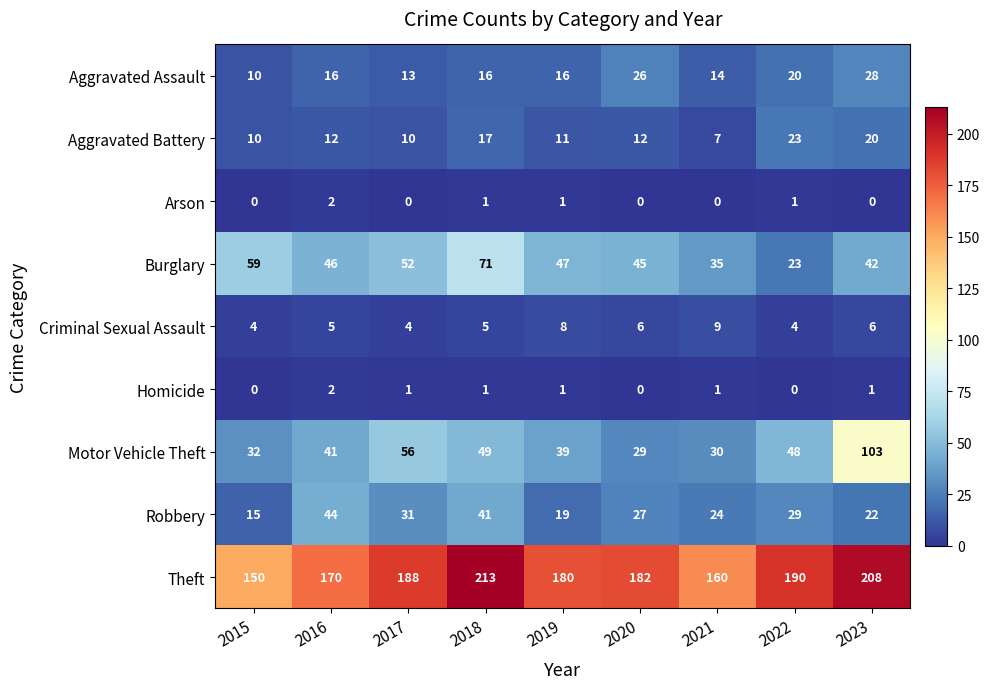

Which series changed the most between 2019 and 2023?

Motor Vehicle Theft